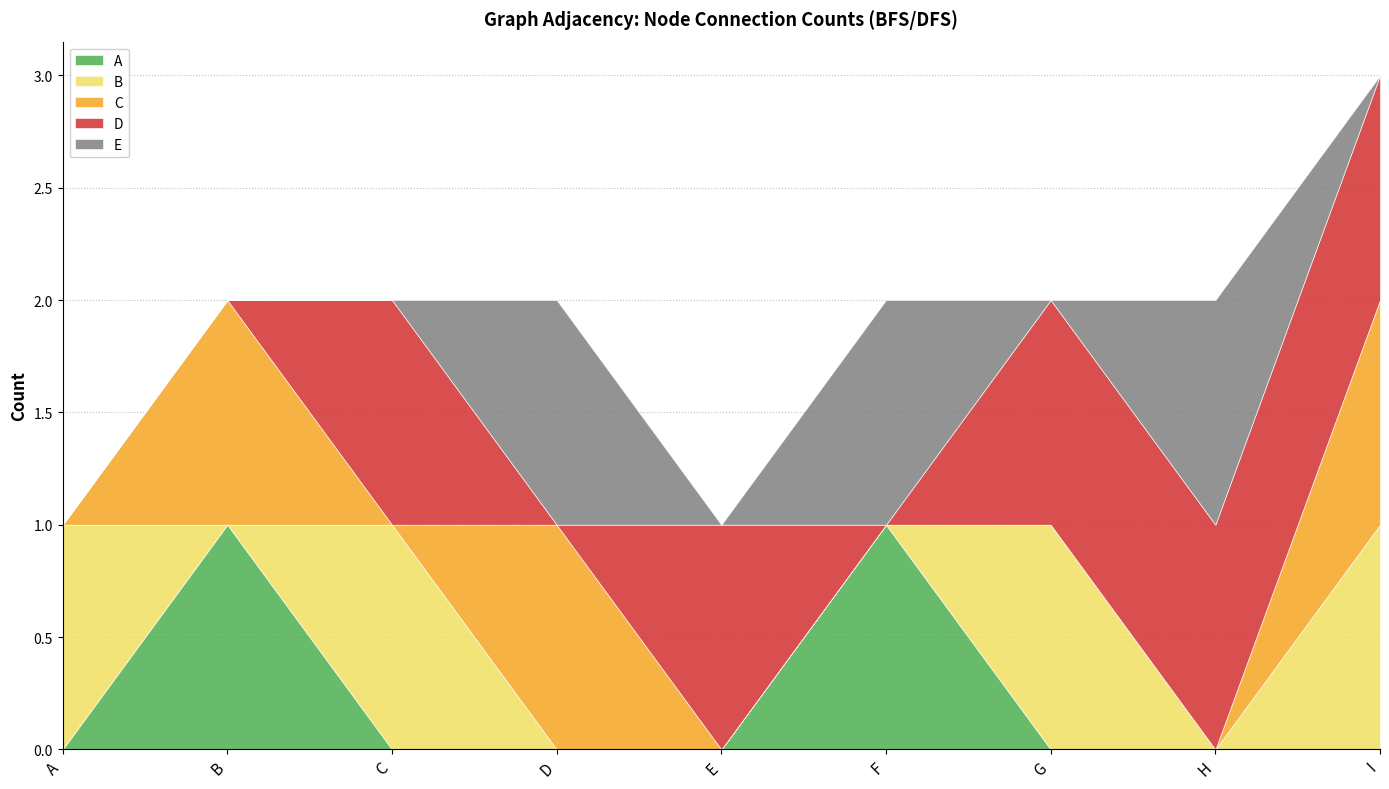

Which series changed the most between A and E?

Row sum (connections)